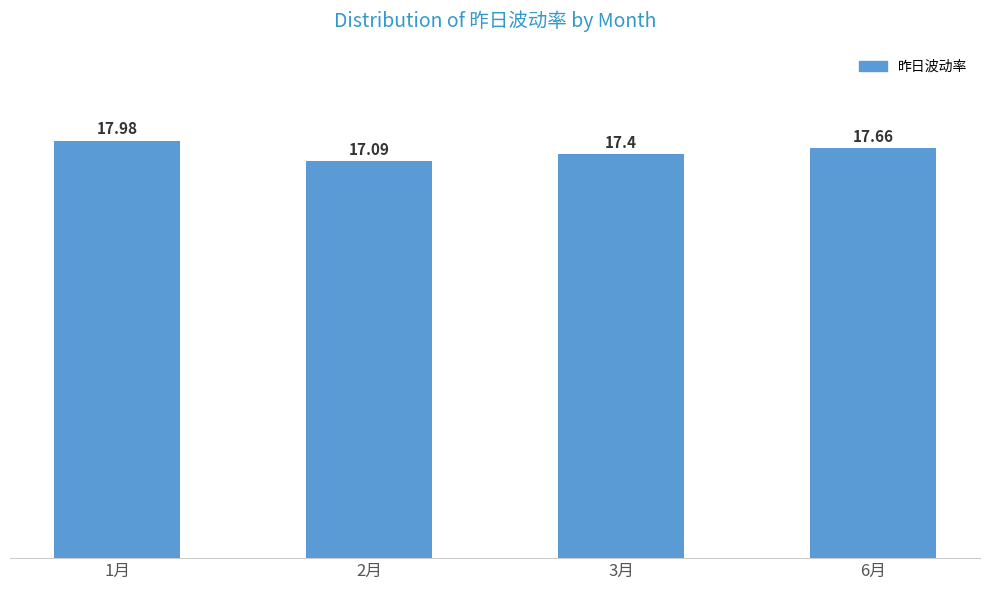

At which label is the value closest to 17?

2月